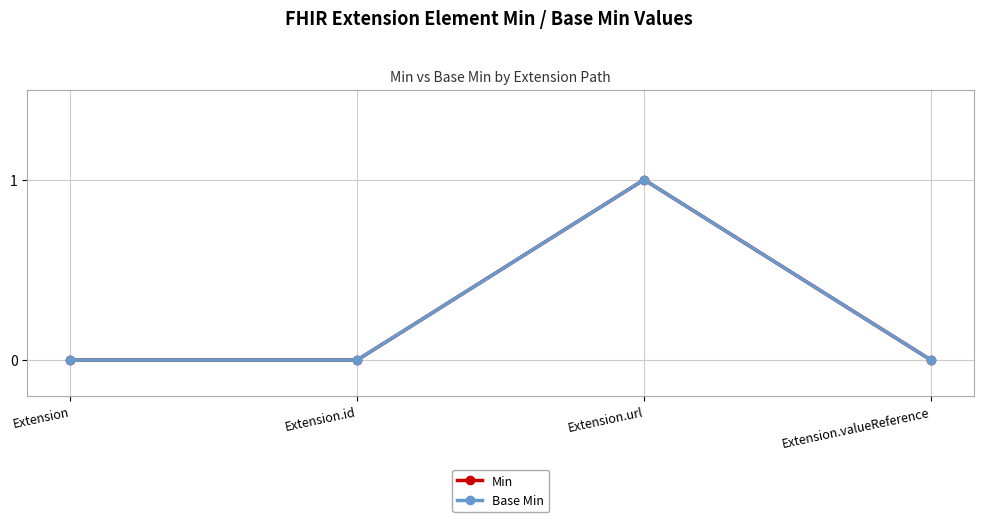

What is the total value across all series at Extension.url?

2